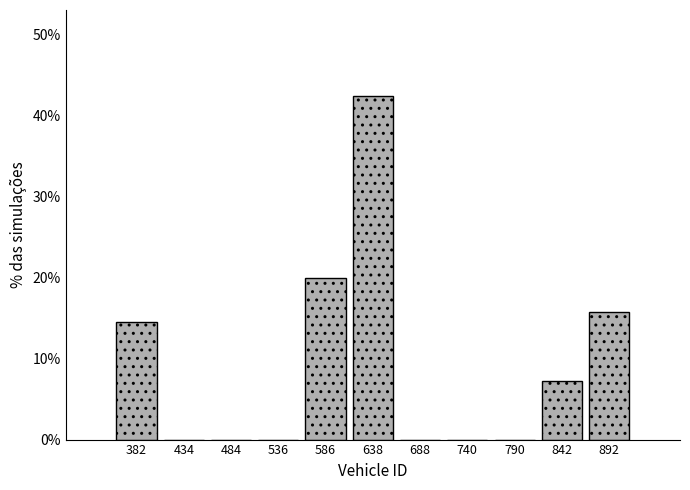

Reading left to right, transcribe this chart: for each bar, give the range it covers on the x-axis and its height. Neither the bar edges nor the heights are printed on the chart, so give them approximately, as read against the axes.

357 to 408: 15
408 to 459: 0
459 to 510: 0
510 to 561: 0
561 to 612: 20
612 to 663: 42
663 to 714: 0
714 to 765: 0
765 to 816: 0
816 to 867: 7
867 to 918: 16